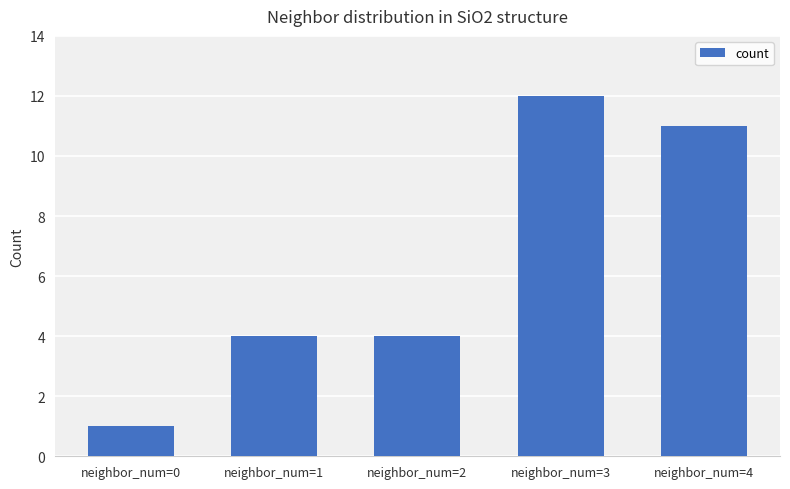

Between neighbor_num=0 and neighbor_num=3, which is larger?

neighbor_num=3